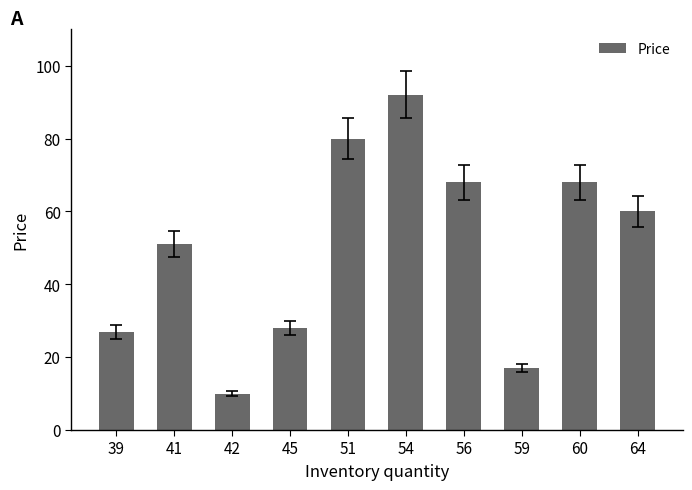

What is the ratio of the value at 45 to the value at 64?

0.5